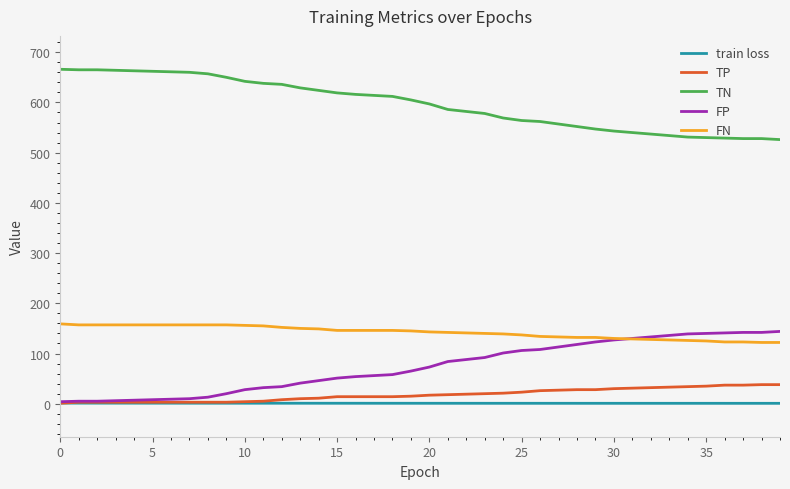

Which series has the largest total across all categories?

TN